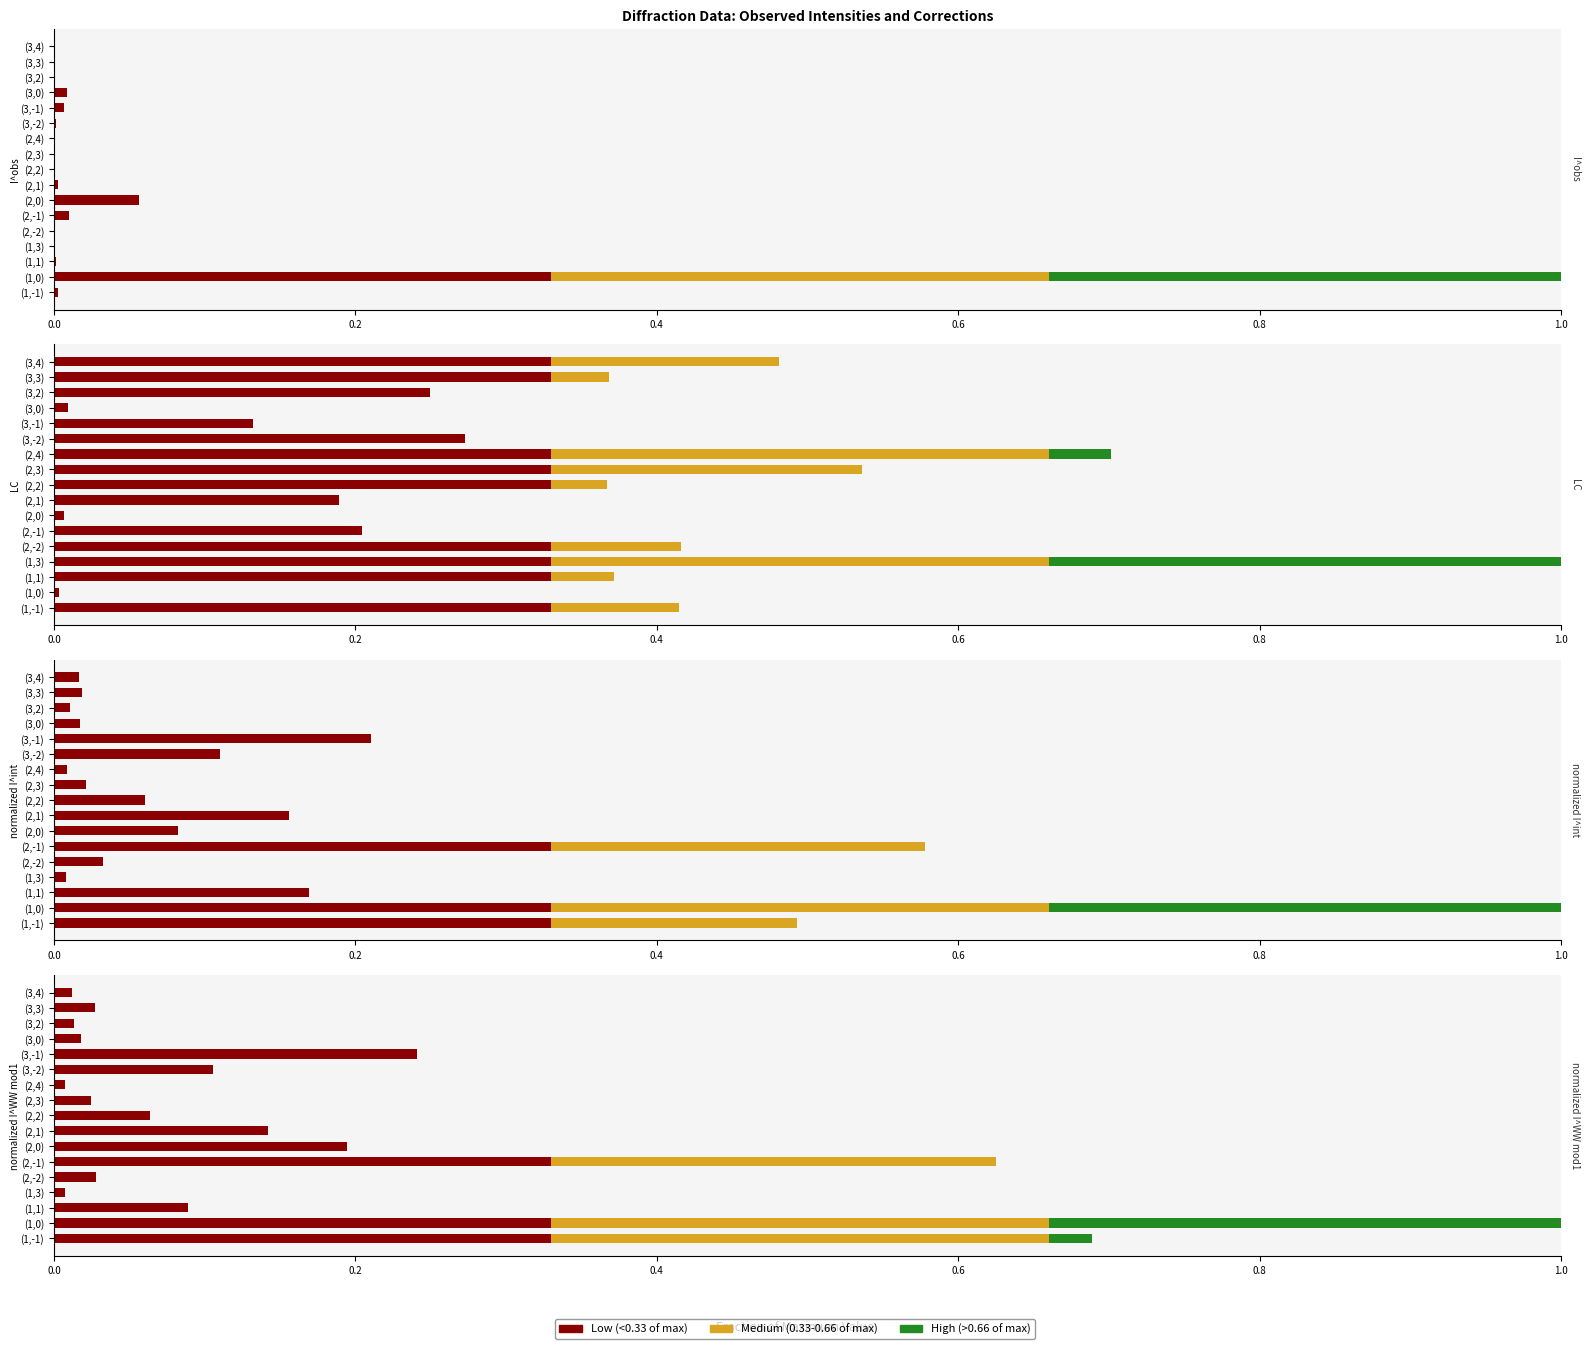

List the series in order of their overall mean, lowest first.

High (>0.66), Mid (0.33-0.66), Low (<0.33)